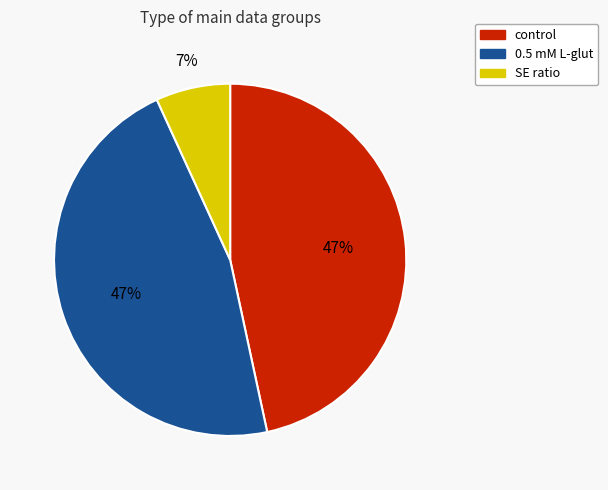

Does any single category account for the majority?

No